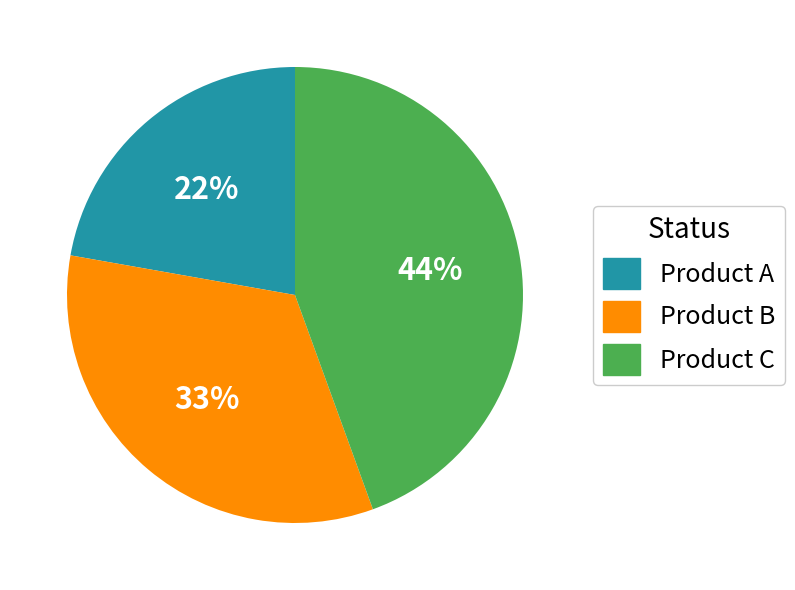

True or false: Product C accounts for 52% of the total.

False